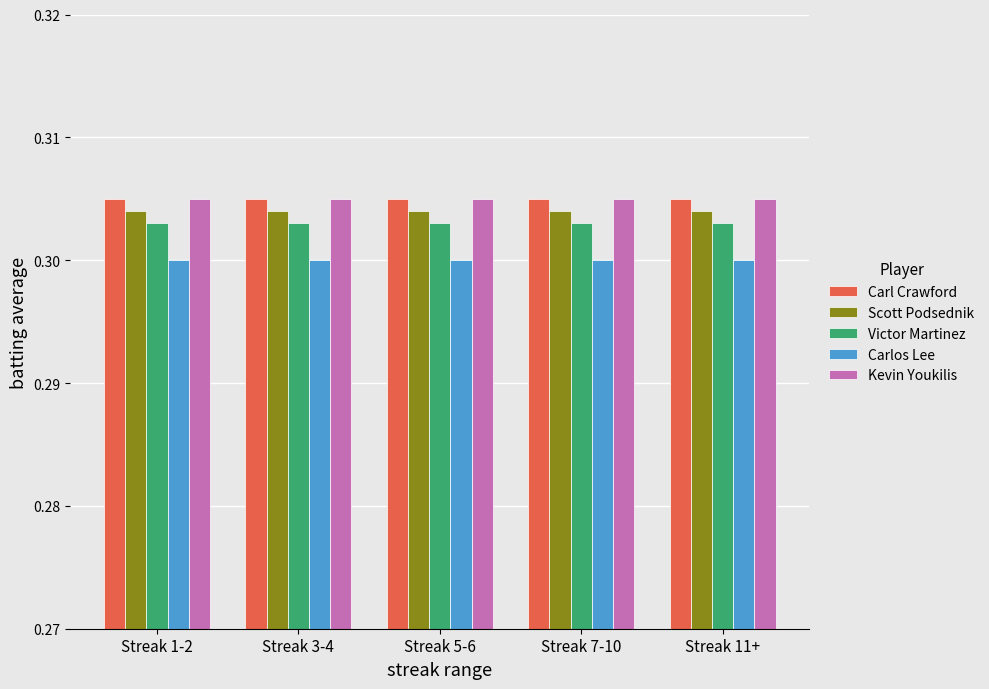

What is the label of the 5th bar from the right?

Streak 1-2